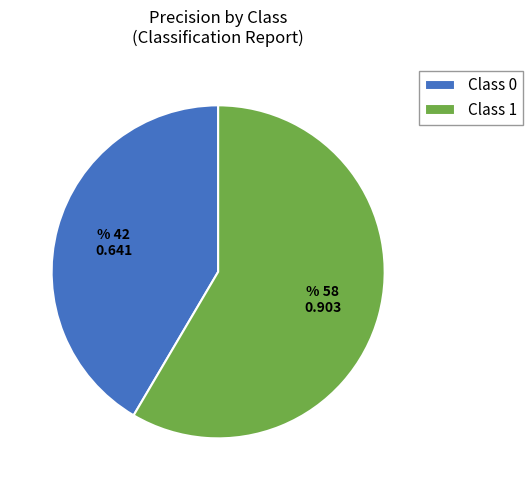

Combined, do Class 0 and Class 1 account for over 50%?

Yes